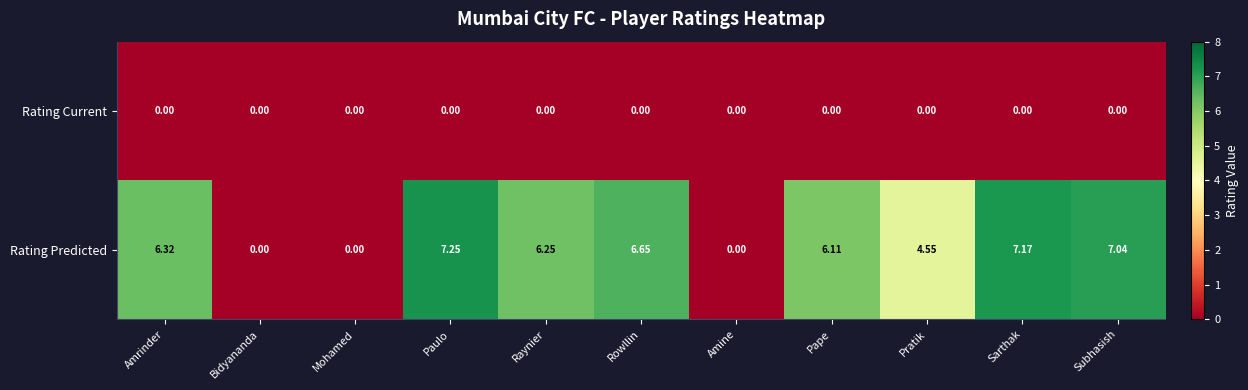

Between Amine and Sarthak, which series saw the biggest shift?

Rating Predicted